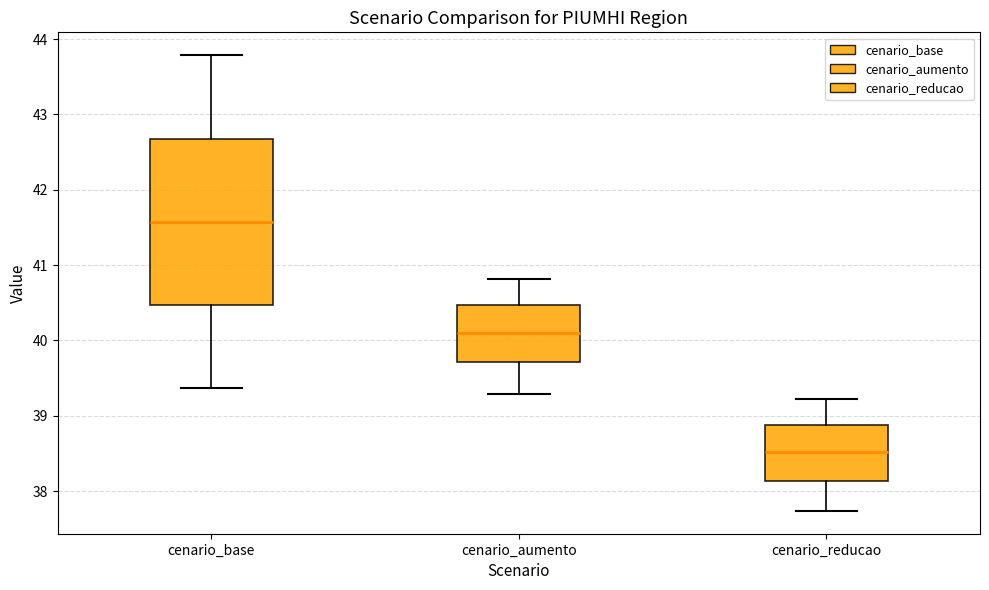

Where is the upper edge of the box for cenario_reducao on the y-axis? The values are not printed on the chart, so give them approximately, as read against the axis.

38.9